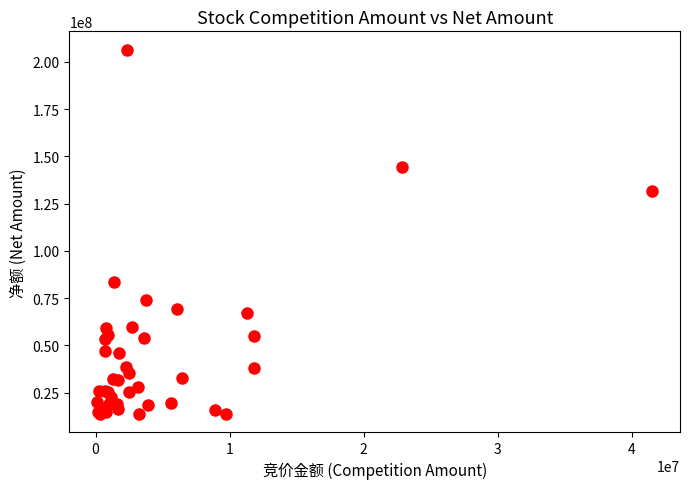

What Y value in the scatter plot is closest to 110077150?

131604726